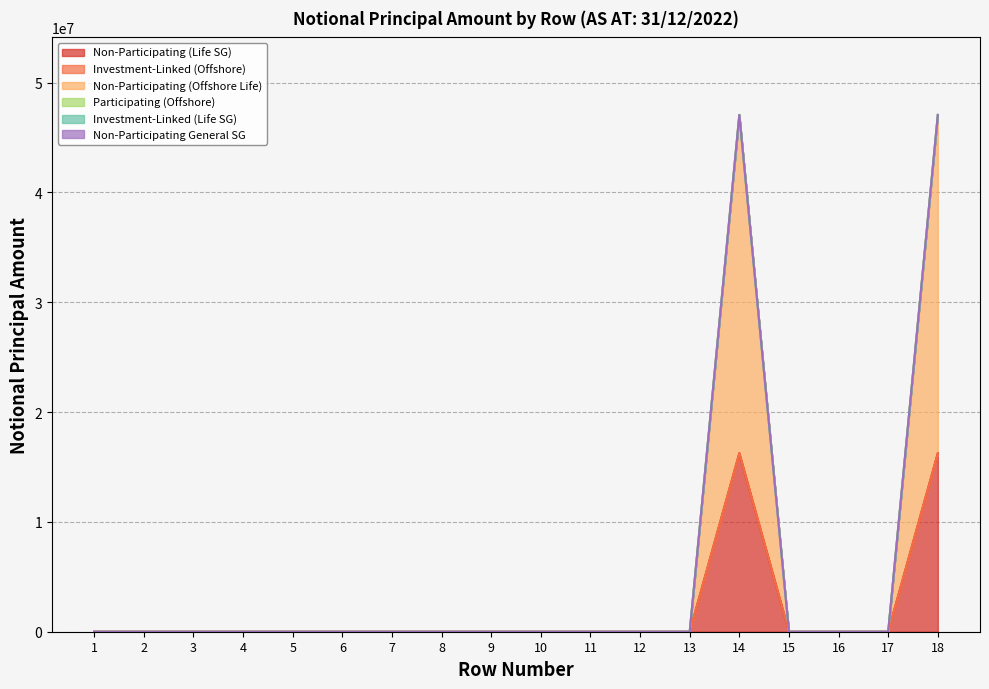

True or false: Investment-Linked (Life SG) has more than 2 points higher than both neighbors.

False